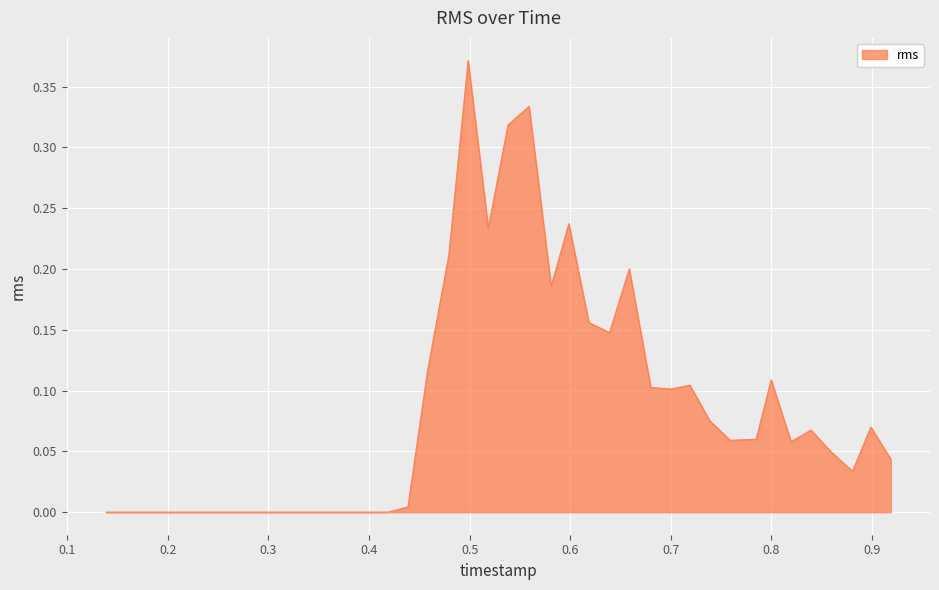

What is the maximum value shown in the chart?

0.4